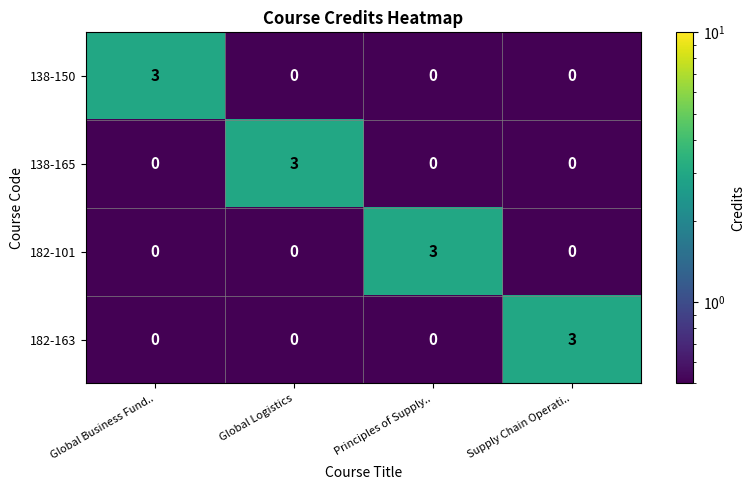

What is the minimum value shown in the chart?

0